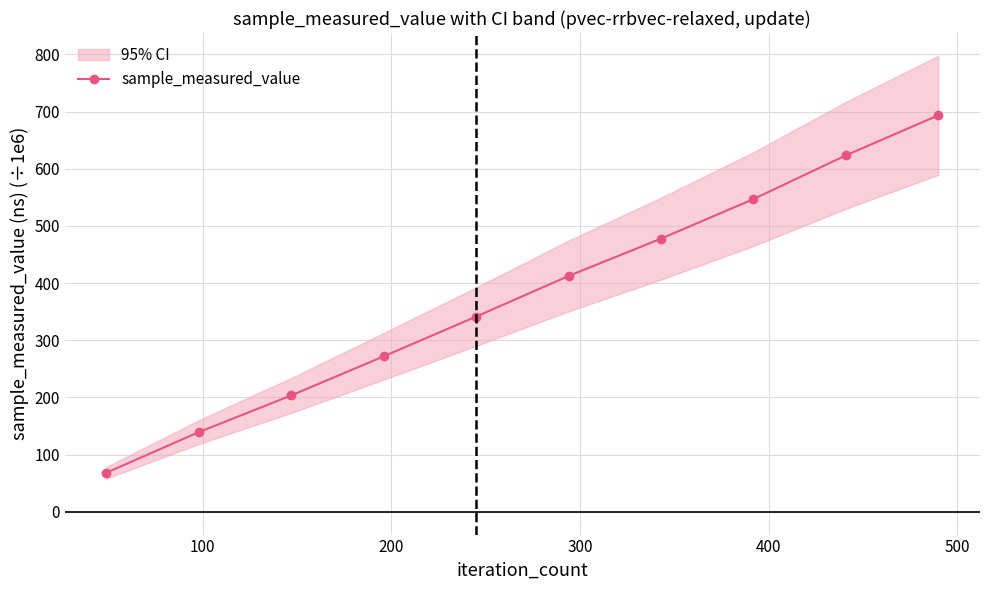

How many lines are shown in the chart?

1